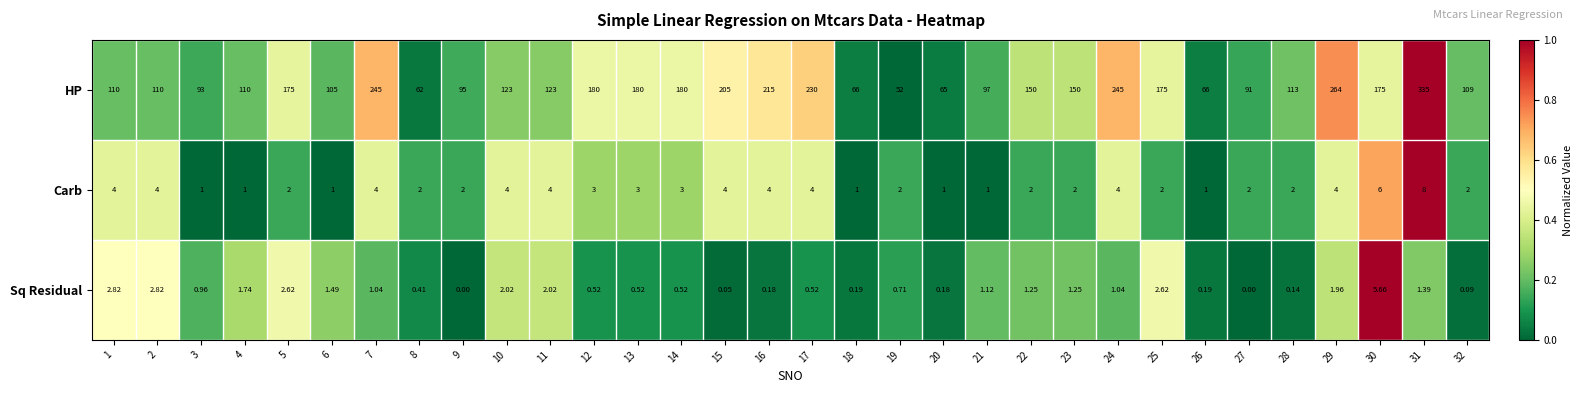

Between 9 and 28, which series saw the biggest shift?

HP